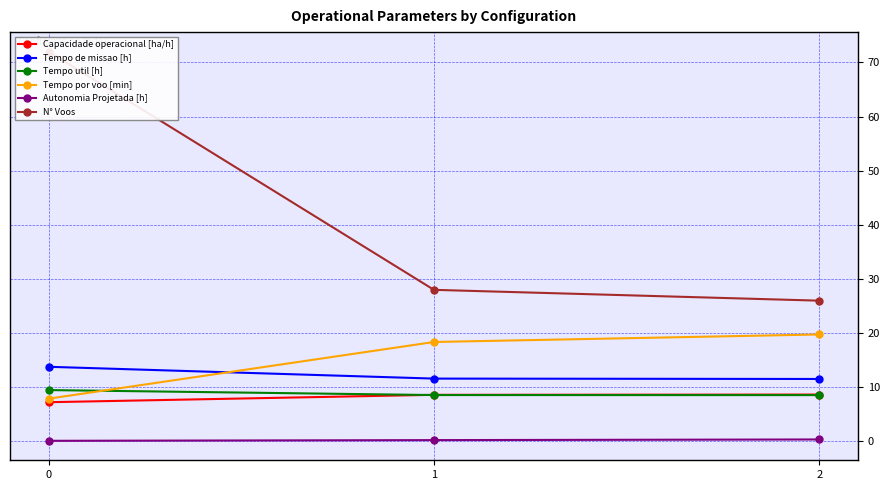

Reading left to right, transcribe all the data shown in this chart.

Capacidade operacional [ha/h]: 0=7.2	1=8.6	2=8.7
Tempo de missao [h]: 0=13.8	1=11.6	2=11.5
Tempo util [h]: 0=9.5	1=8.6	2=8.6
Tempo por voo [min]: 0=7.9	1=18.4	2=19.8
Autonomia Projetada [h]: 0=0.1	1=0.2	2=0.4
N° Voos: 0=72.0	1=28.0	2=26.0